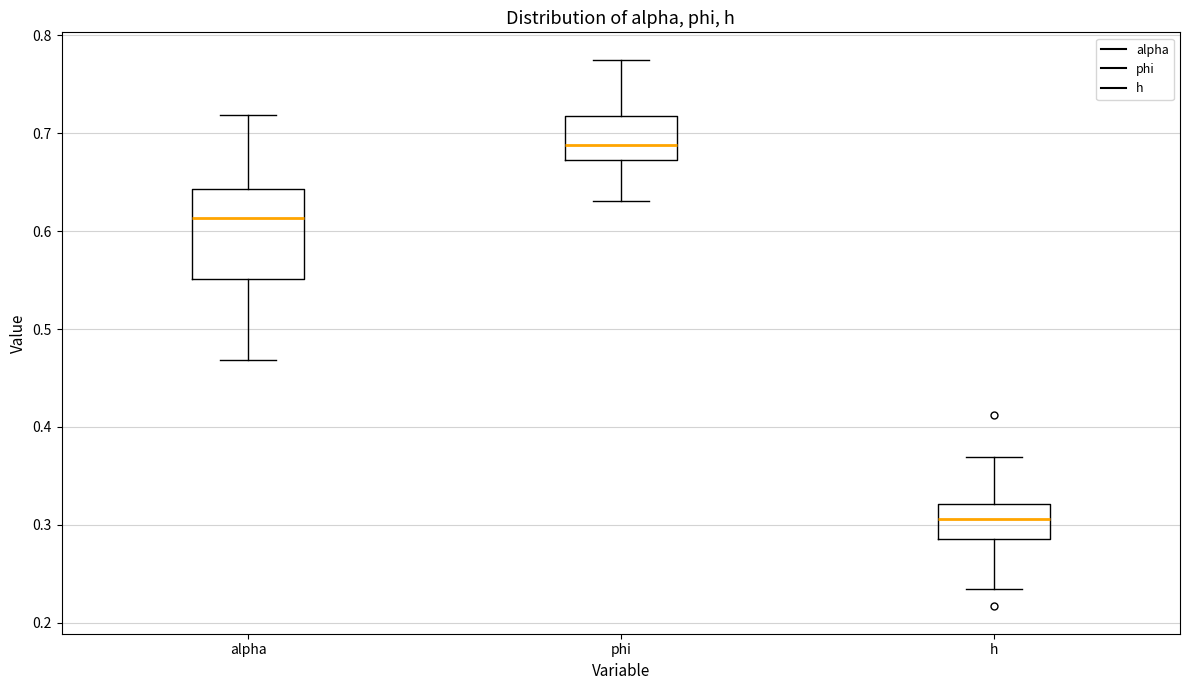

Where does the lower whisker of the box for h end on the y-axis? The values are not printed on the chart, so give them approximately, as read against the axis.

0.23